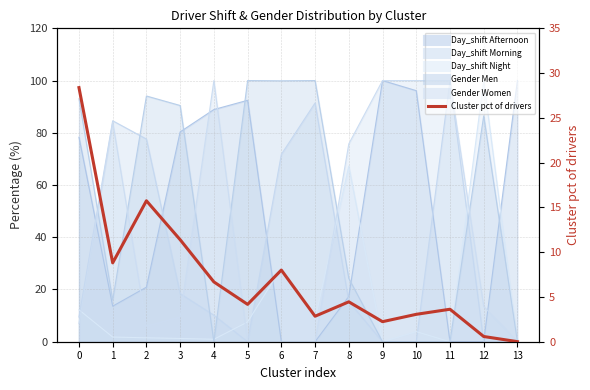

What is the value of the 8th point from the left?

2.8